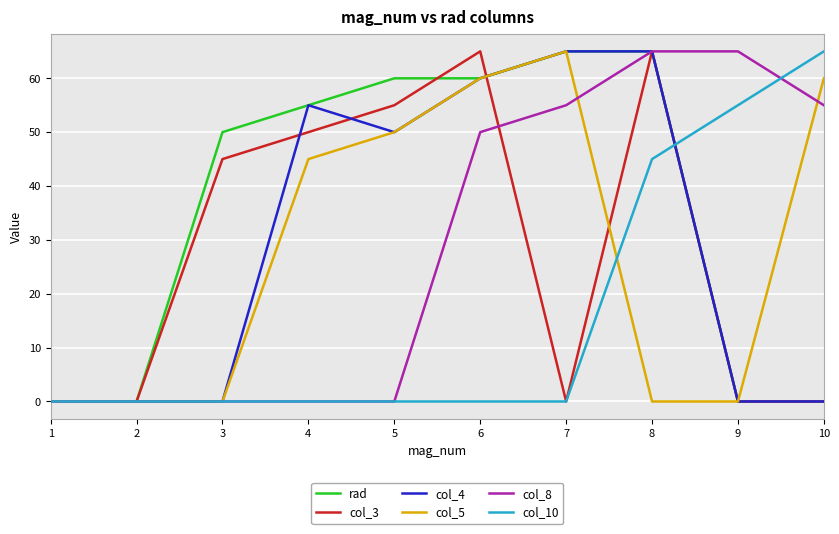

What is the difference between the col_5 values at 5 and 8?

50